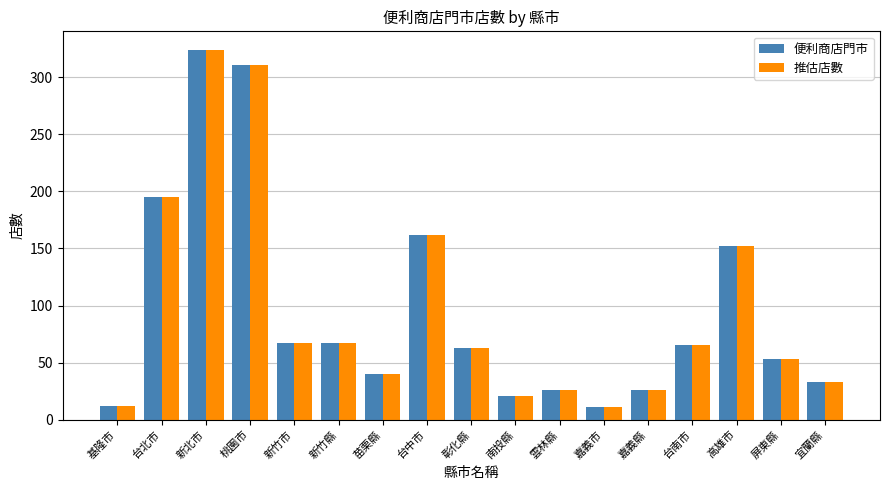

What is the label of the 10th bar from the left?

南投縣